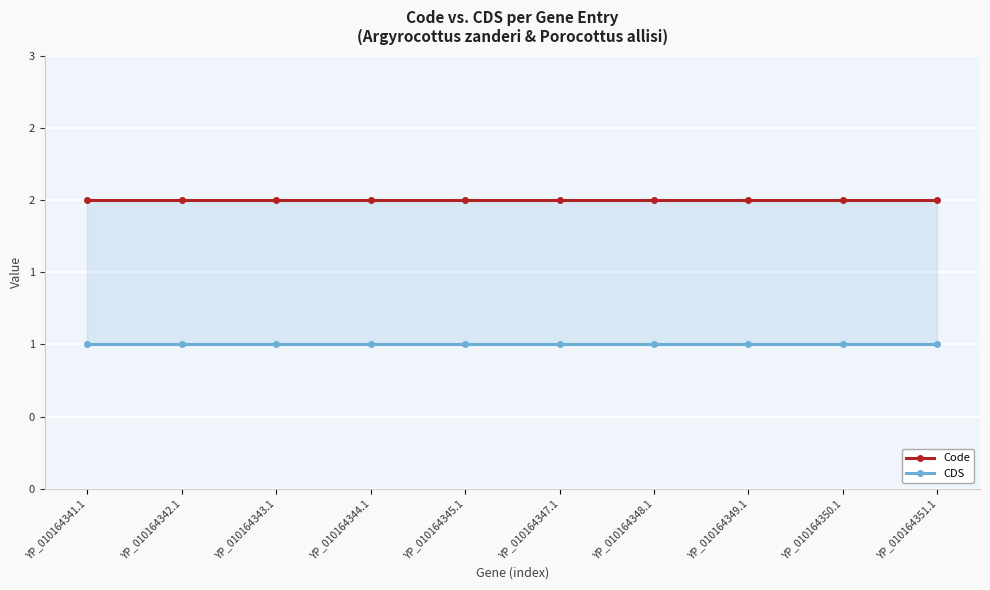

At which category is the sum across all series the highest?

YP_010164341.1